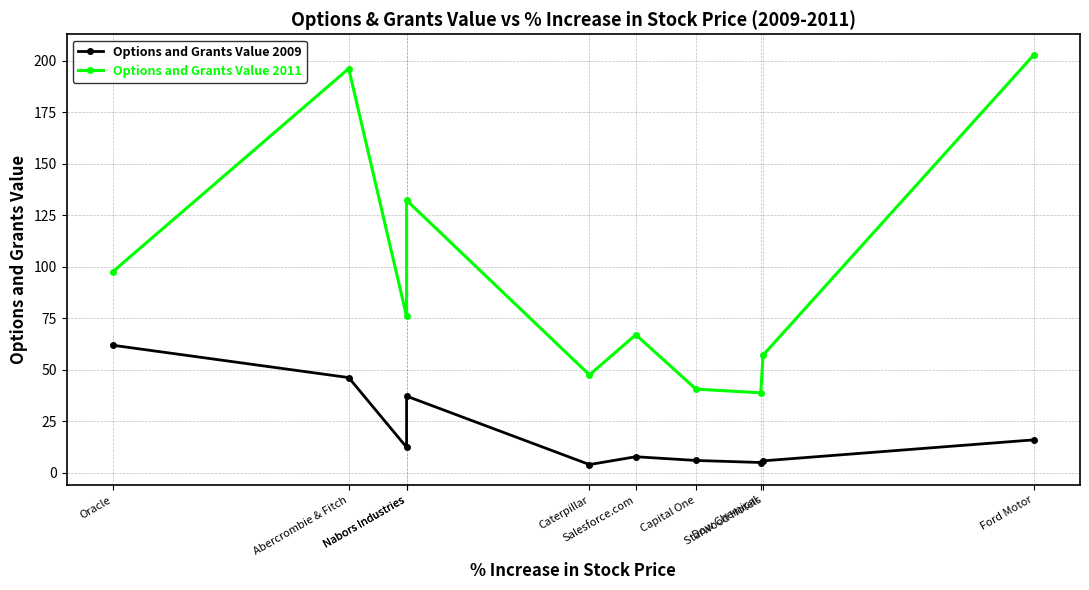

What is the value of the Options and Grants Value 2009 point at the 8th from the left?

5.0